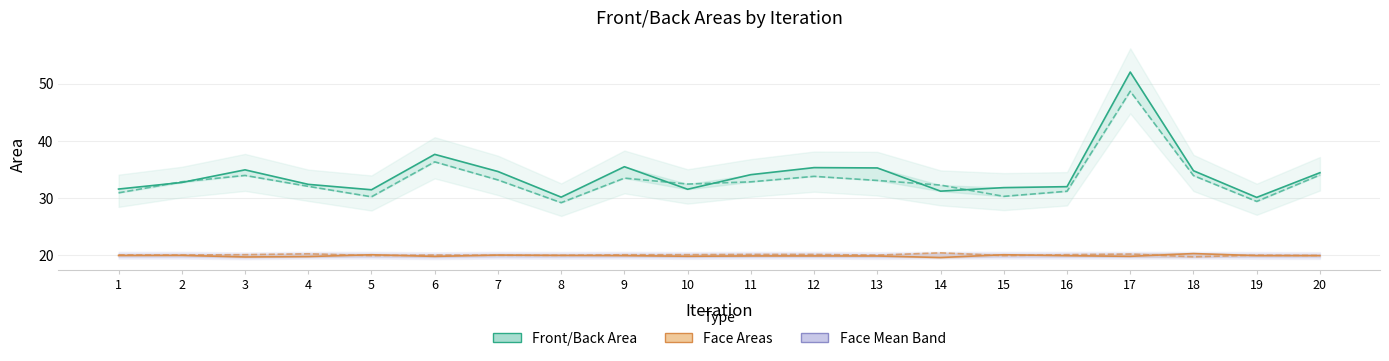

True or false: Back Face Area has a value of 10.1 at 15.

False